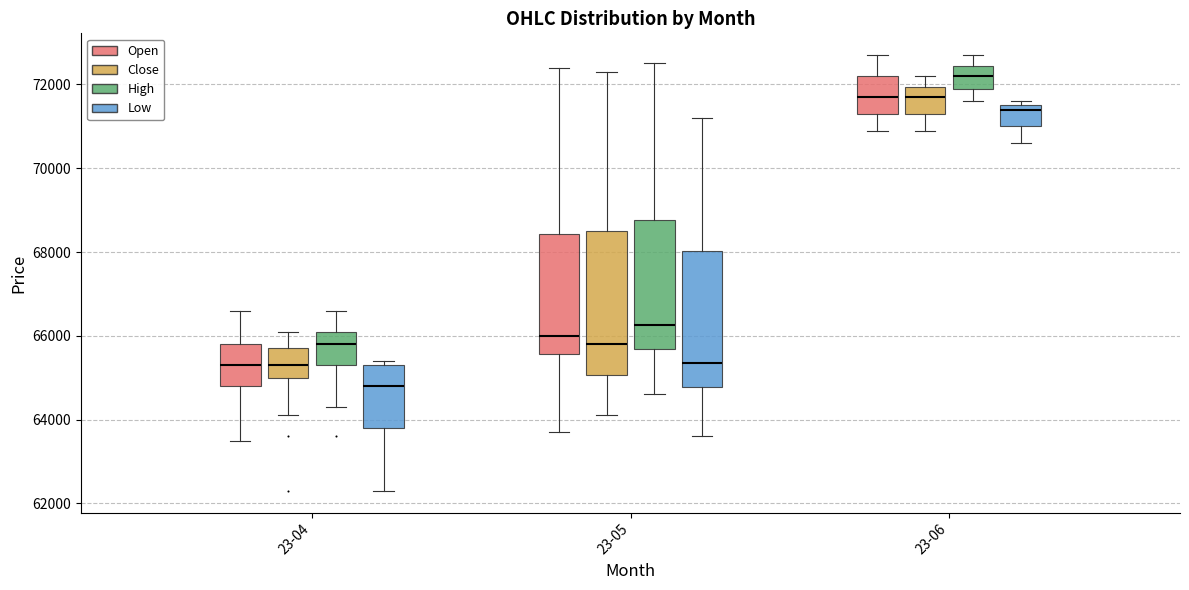

Reading left to right, read every box against the y-axis: the position of its median line, the range the box covers, and the ends of its whiskers. The values are not printed on the chart, so give them approximately, as read against the axis.

23-04 (Open): median 65400, box 64800 to 65800, whiskers 63600 to 66600
23-04 (Close): median 65400, box 65000 to 65800, whiskers 64200 to 66200
23-04 (High): median 65800, box 65400 to 66200, whiskers 64400 to 66600
23-04 (Low): median 64800, box 63800 to 65400, whiskers 62400 to 65400 (just above the box's upper edge)
23-05 (Open): median 66000, box 65600 to 68400, whiskers 63800 to 72400
23-05 (Close): median 65800, box 65000 to 68600, whiskers 64200 to 72400
23-05 (High): median 66200, box 65600 to 68800, whiskers 64600 to 72600
23-05 (Low): median 65400, box 64800 to 68000, whiskers 63600 to 71200
23-06 (Open): median 71800, box 71400 to 72200, whiskers 71000 to 72800
23-06 (Close): median 71800, box 71400 to 72000, whiskers 71000 to 72200
23-06 (High): median 72200, box 72000 to 72400, whiskers 71600 to 72800
23-06 (Low): median 71400, box 71000 to 71600, whiskers 70600 to 71600 (just above the box's upper edge)